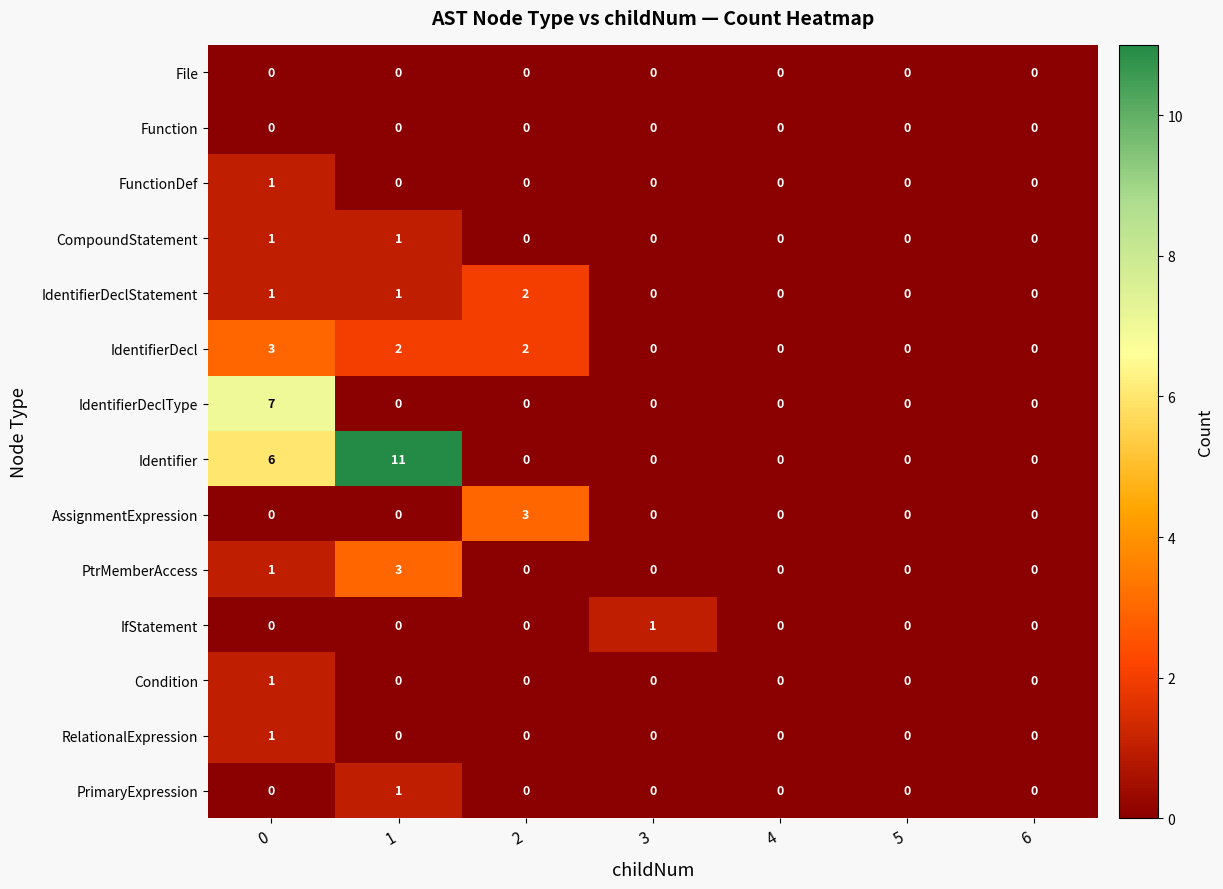

What is the spread (max minus min) of values at 3?

1